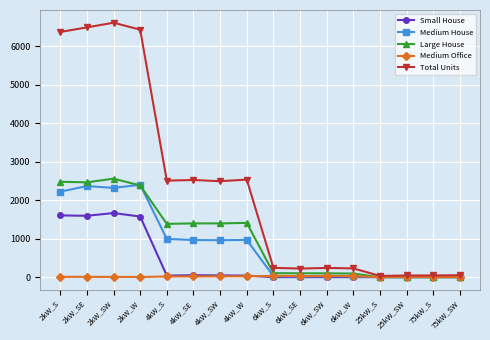

Between 2kW_SW and 6kW_S, which series saw the biggest shift?

Total Units